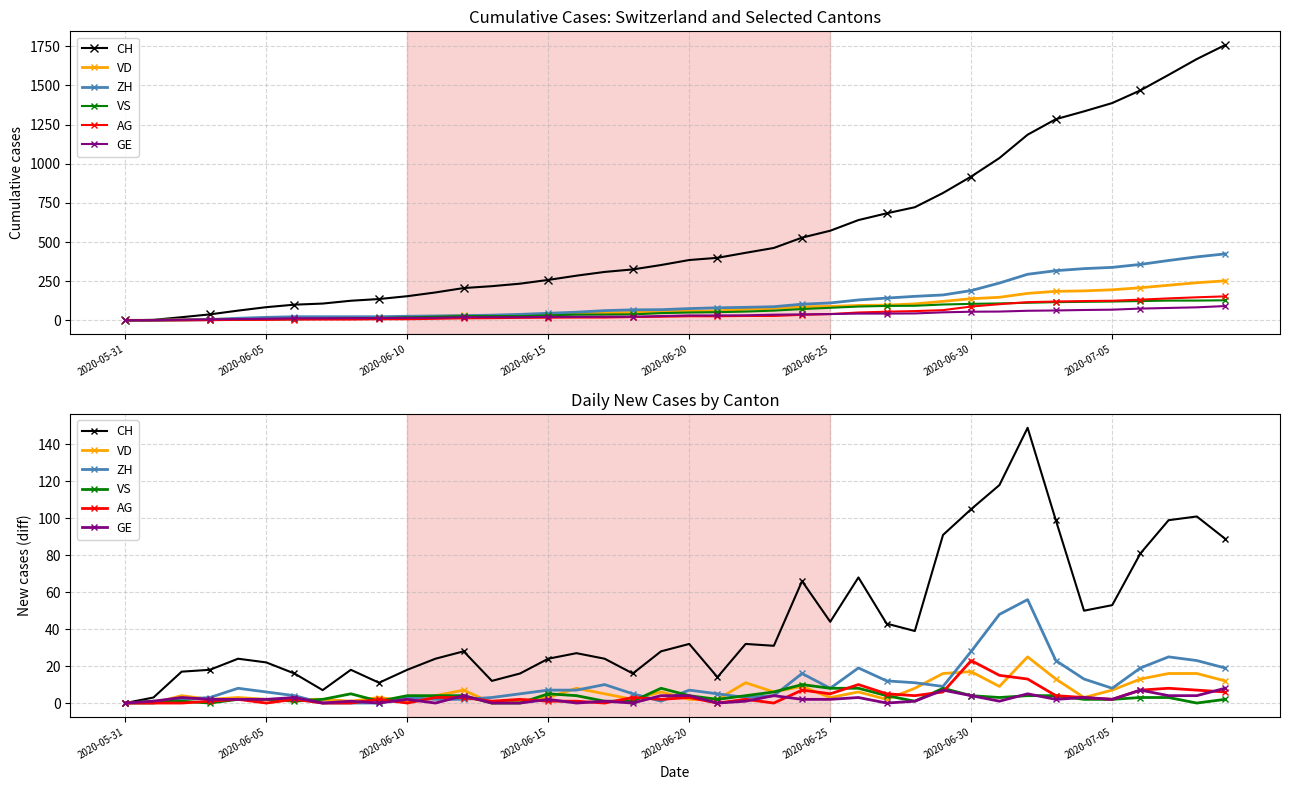

What is the value of the CH point at the 20th from the left?

28